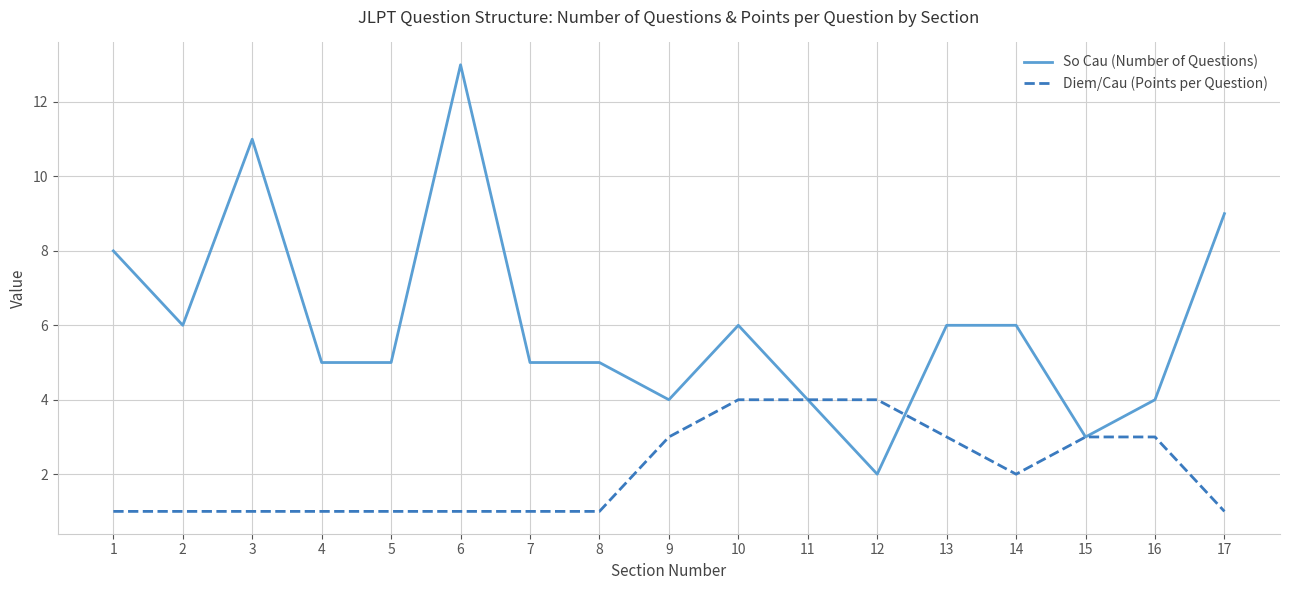

How many lines are shown in the chart?

2